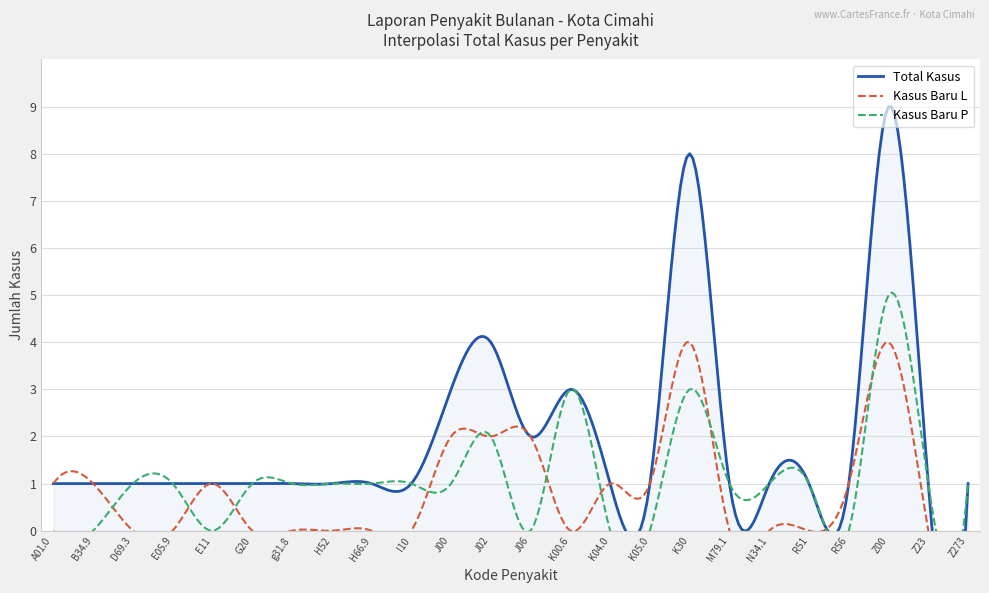

Which has a higher value, Z00 or J02?

Z00